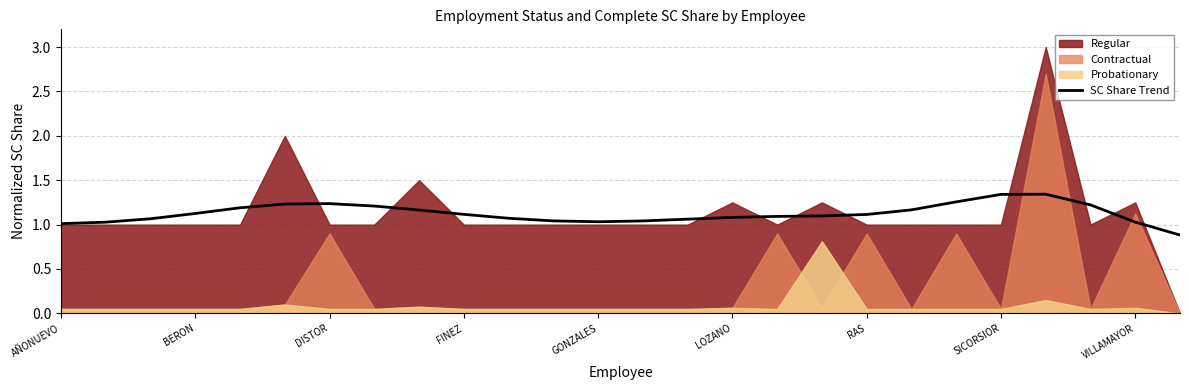

What is the lowest value of the SC Share Trend series?

0.9